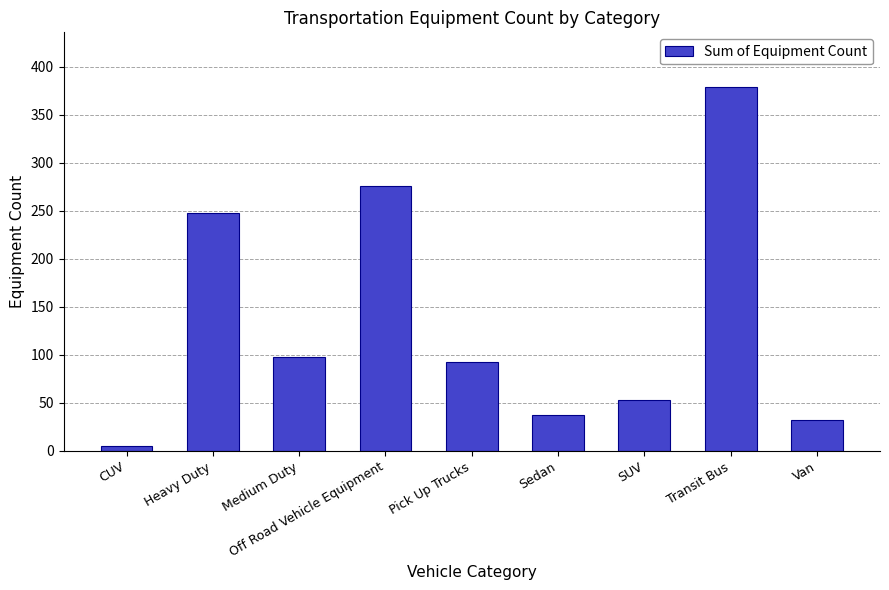

Is it true that the value at Off Road Vehicle Equipment is 474?

False